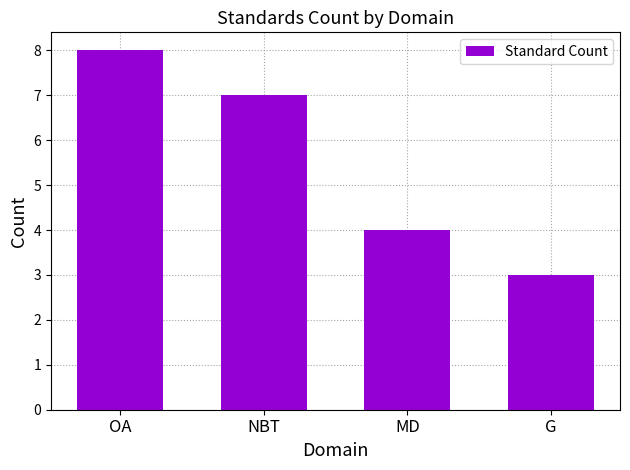

How many distinct data groups are displayed?

1